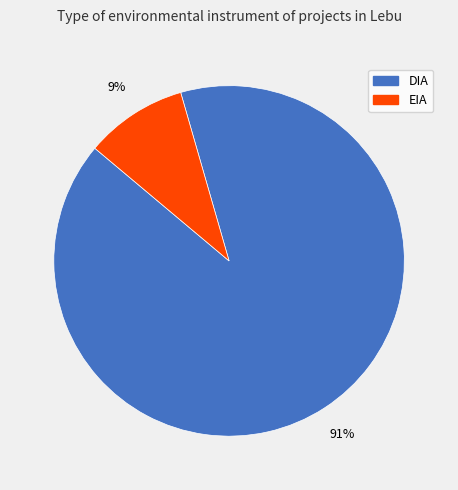

Which slice represents more than half of the pie?

DIA